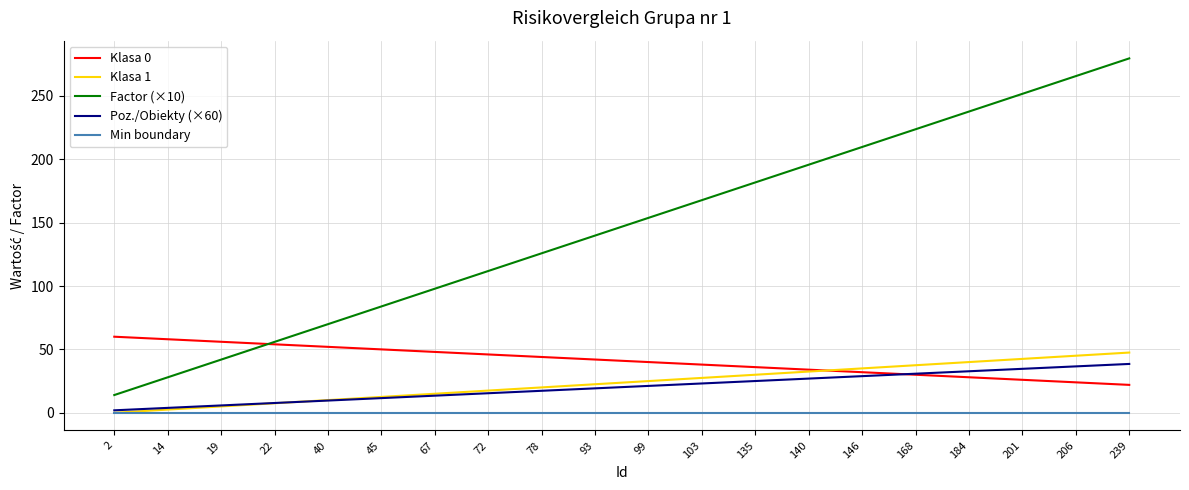

Is it true that Klasa 1 equals 12.5 at 45?

True